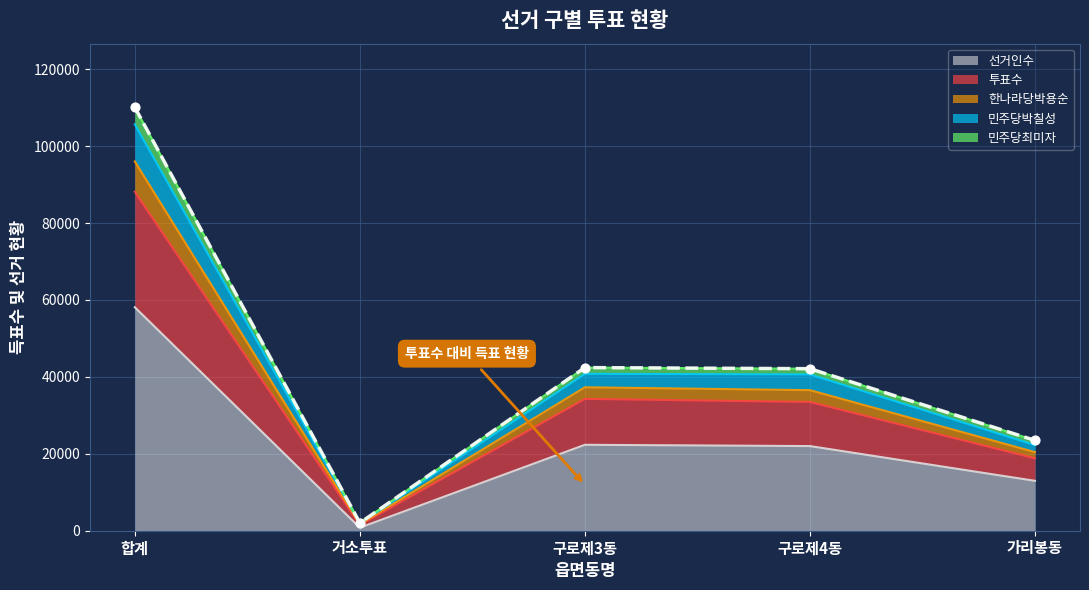

At which label does 선거인수 reach its minimum?

거소투표